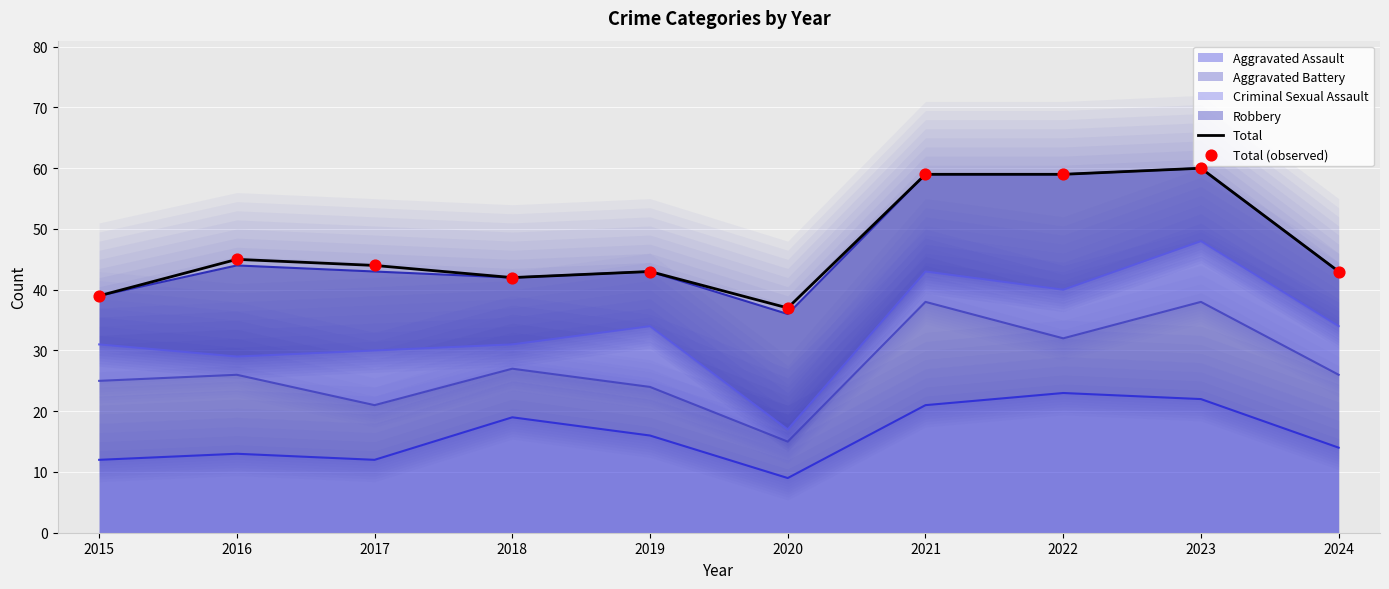

Which series has the widest spread of Y values?

Total